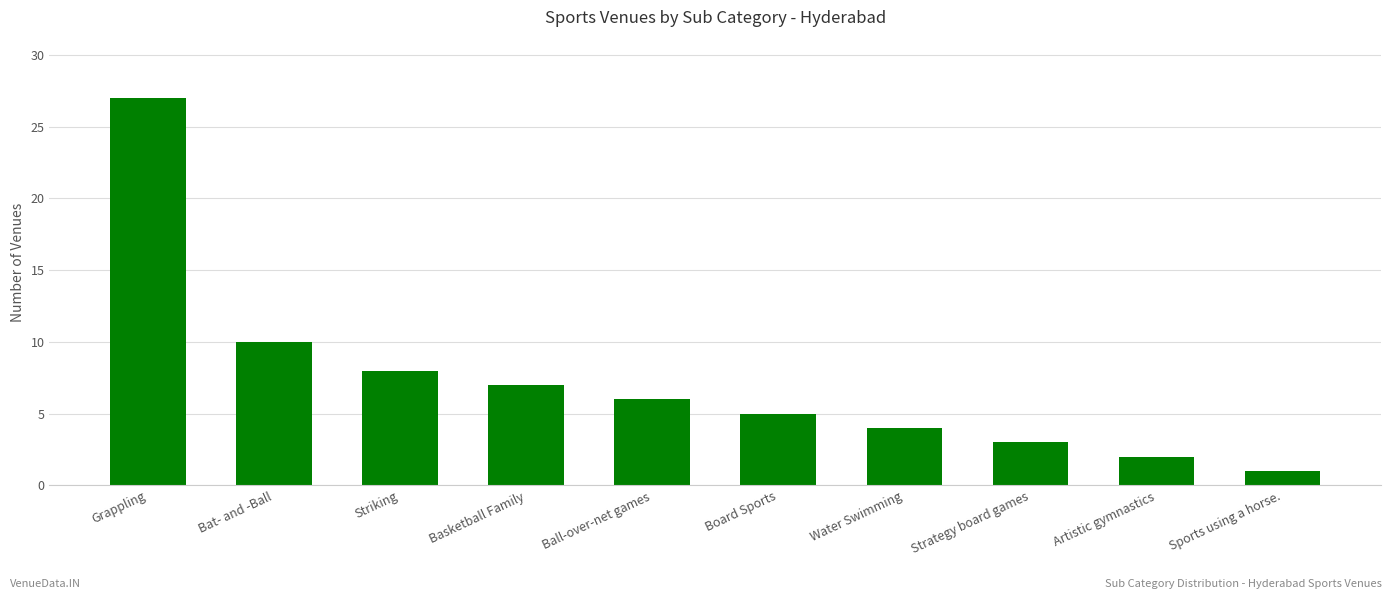

At which label is the value closest to 14?

Bat- and -Ball